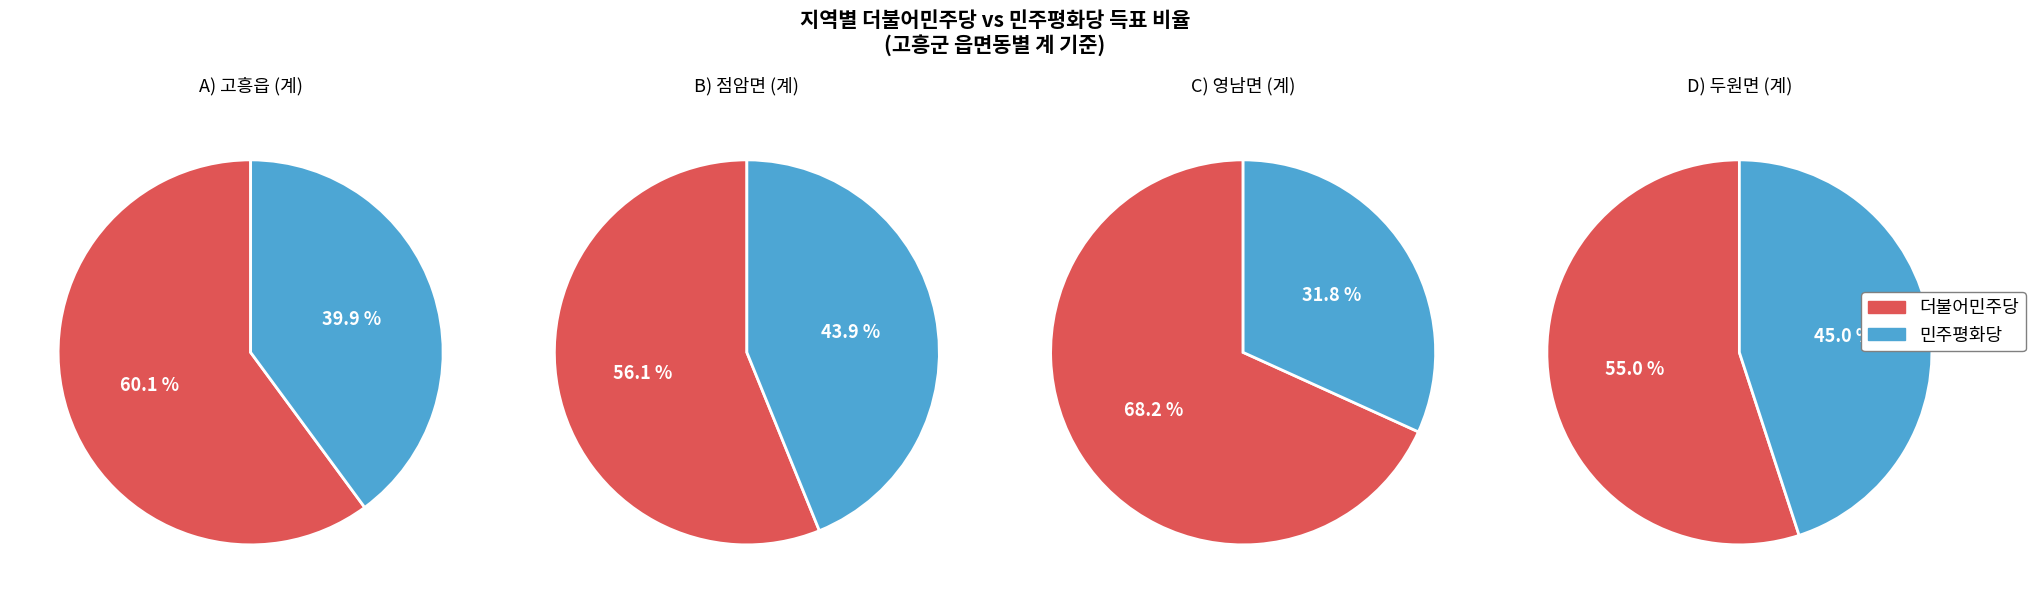

Count the number of slices in the pie.

4